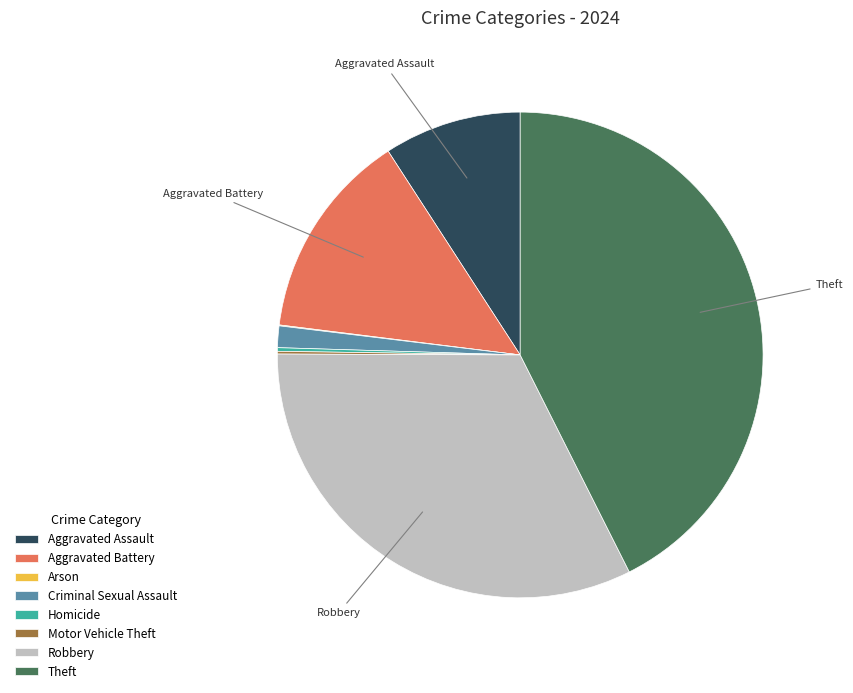

Is there a majority slice in this chart?

No